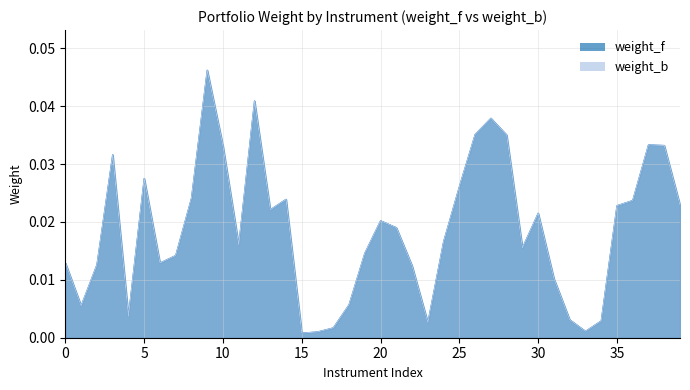

Which series has the widest spread of values?

weight_f